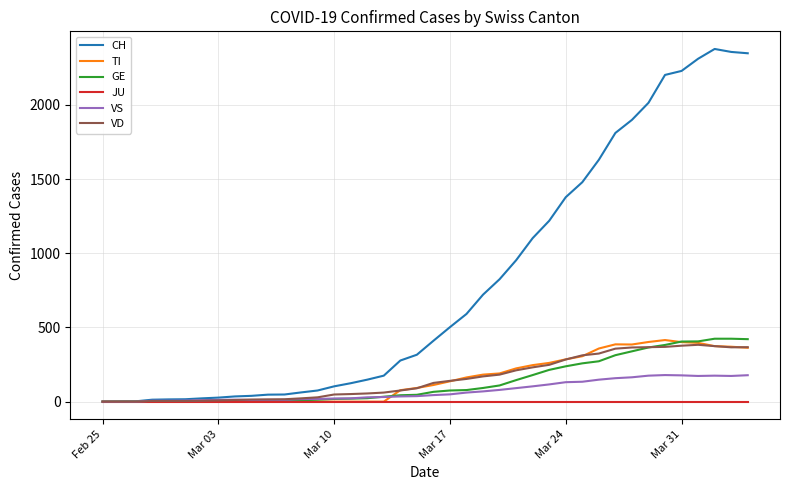

What is the sum of all VS values?

2876